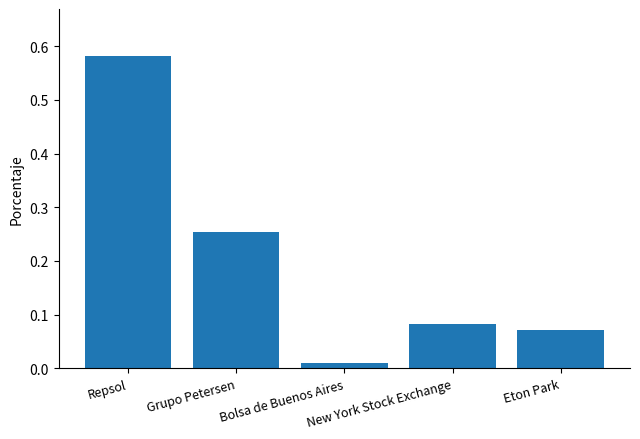

At which label is the value closest to 0?

Bolsa de Buenos Aires